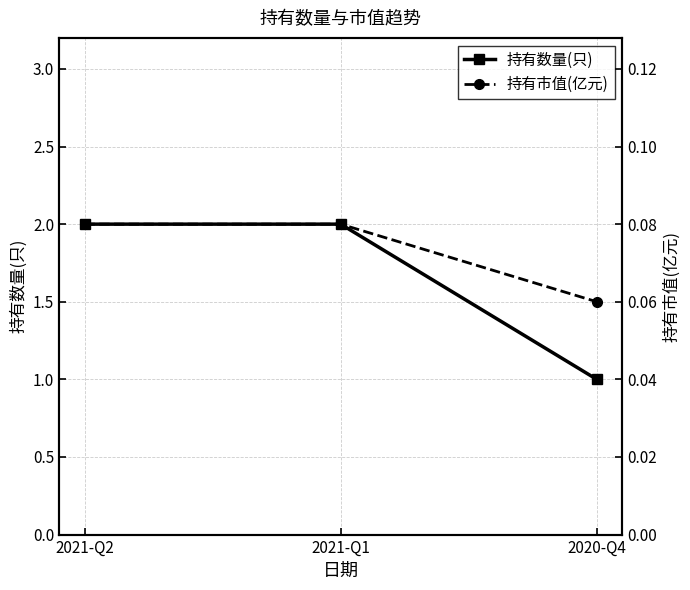

What position from the left is 2021-Q1?

2